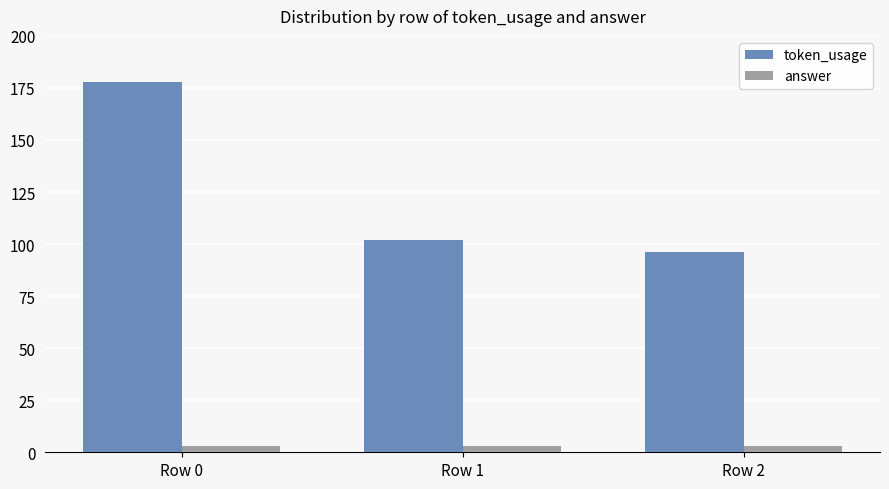

What value does the token_usage series have at Row 2, to the nearest 10?

100